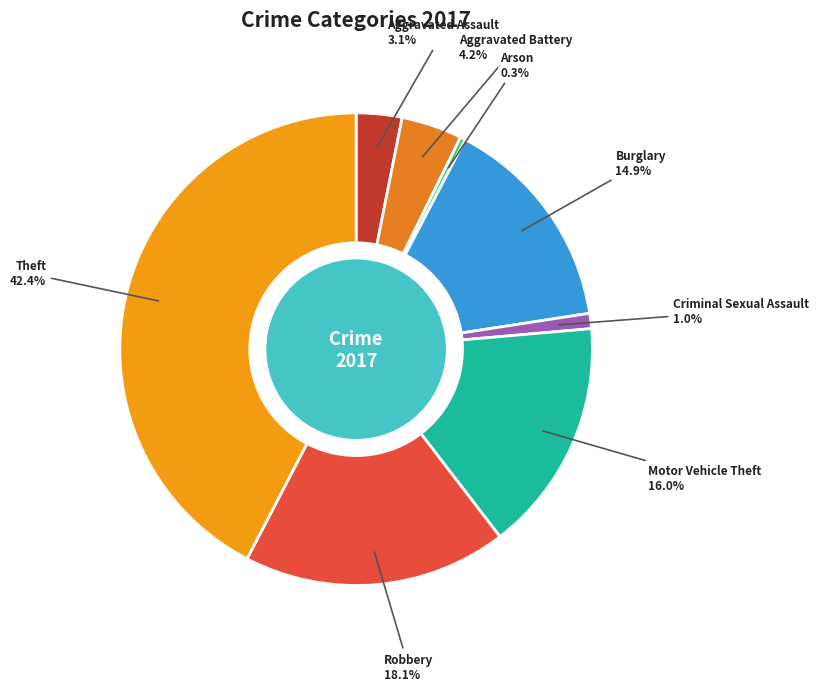

To the nearest percent, what portion does Aggravated Assault represent?

3%